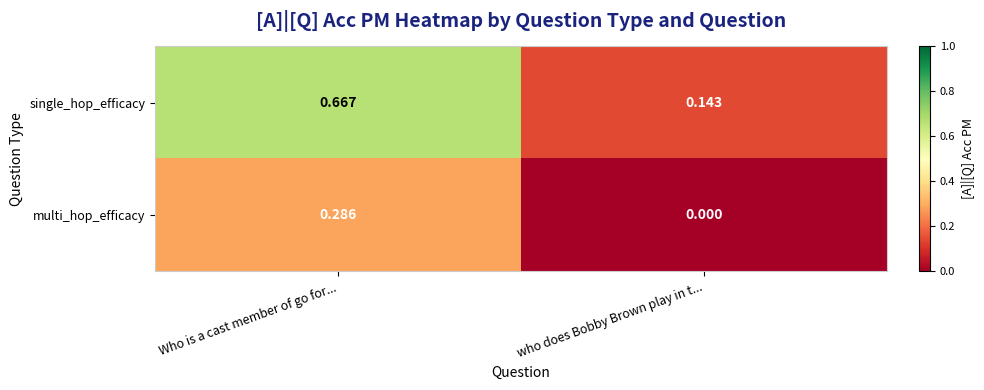

List the series in order of their overall mean, lowest first.

multi_hop_efficacy, single_hop_efficacy